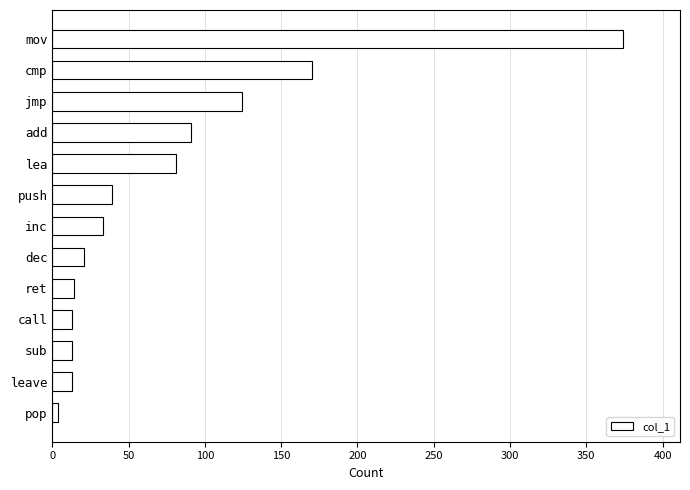

What is the label of the 1st bar from the bottom?

pop